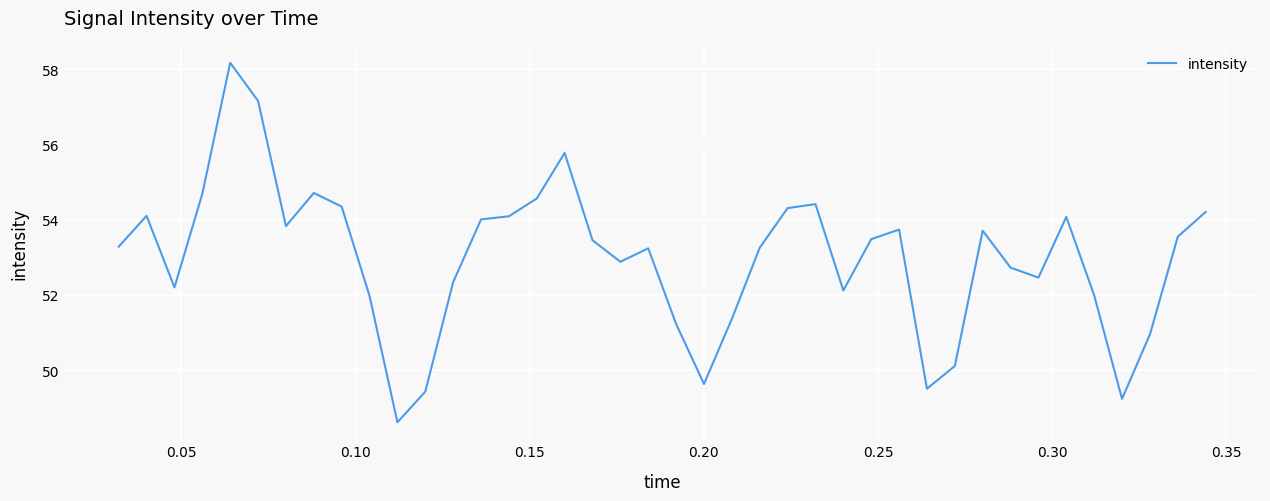

What is the smallest value displayed?

48.6